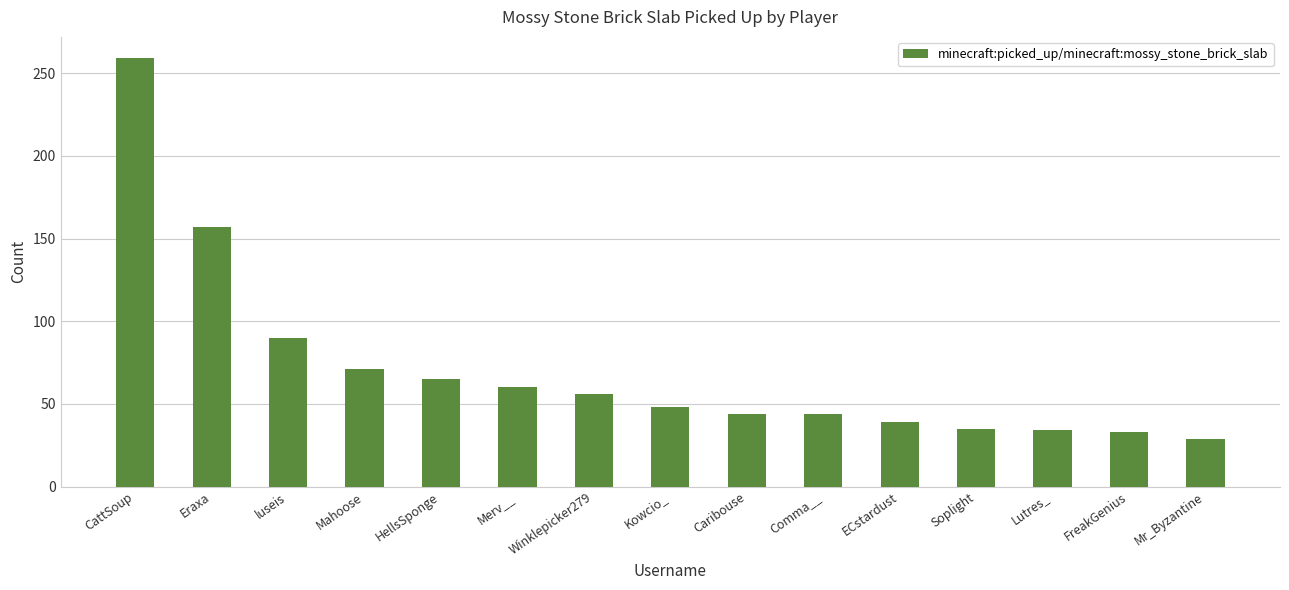

What is the greatest value displayed?

259